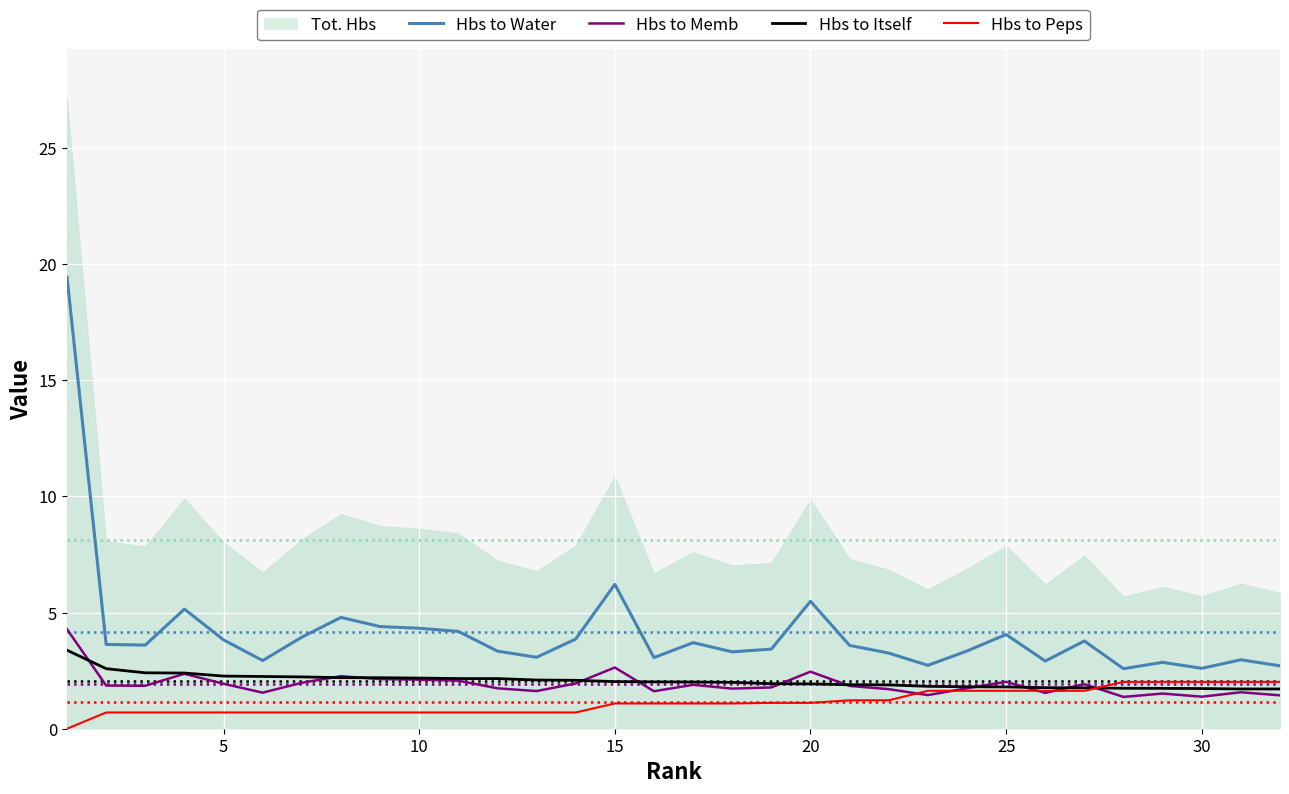

Is the value of Hbs to Memb at 30 greater than the value of Hbs to Itself at 10?

No